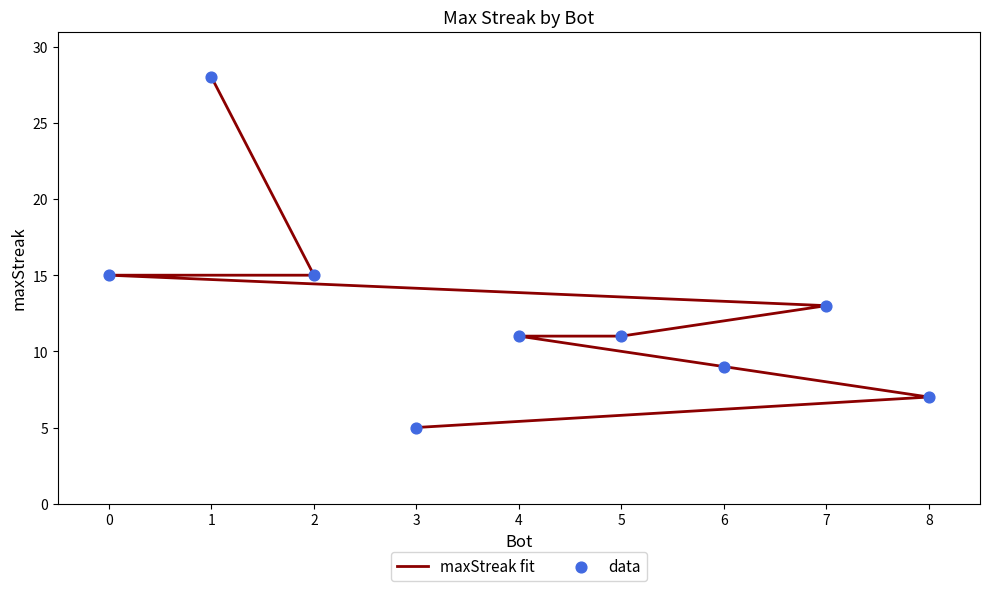

Which series has the widest spread of Y values?

maxStreak fit